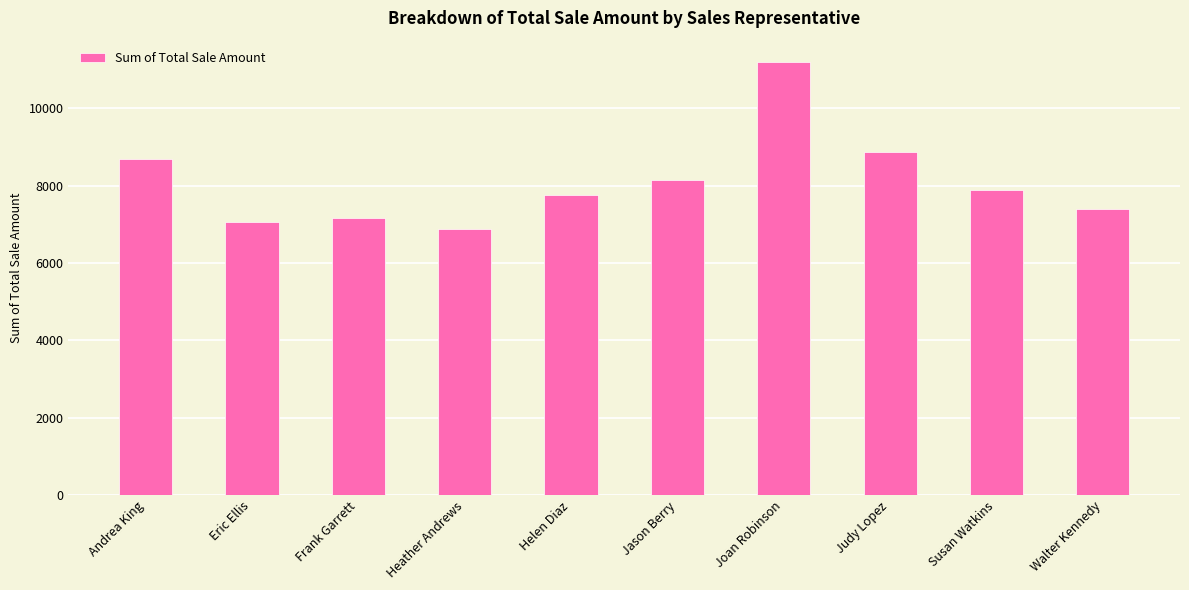

How many categories are shown in the chart?

10